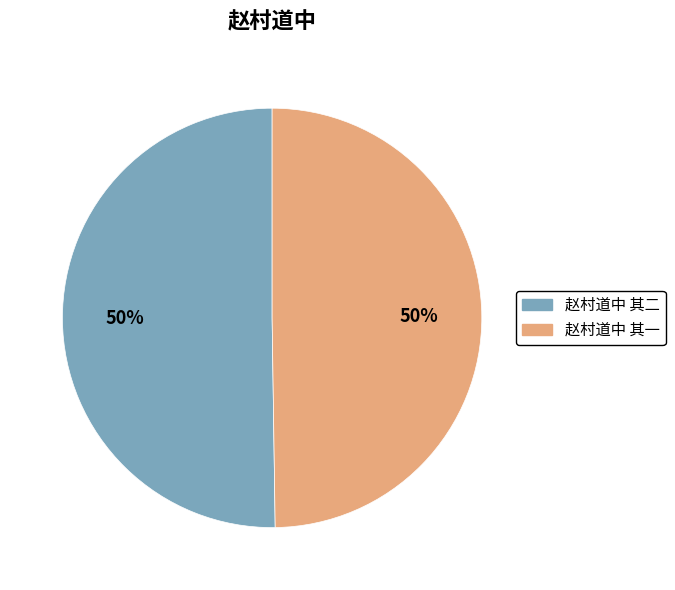

To the nearest percent, what is the average slice percentage?

50%